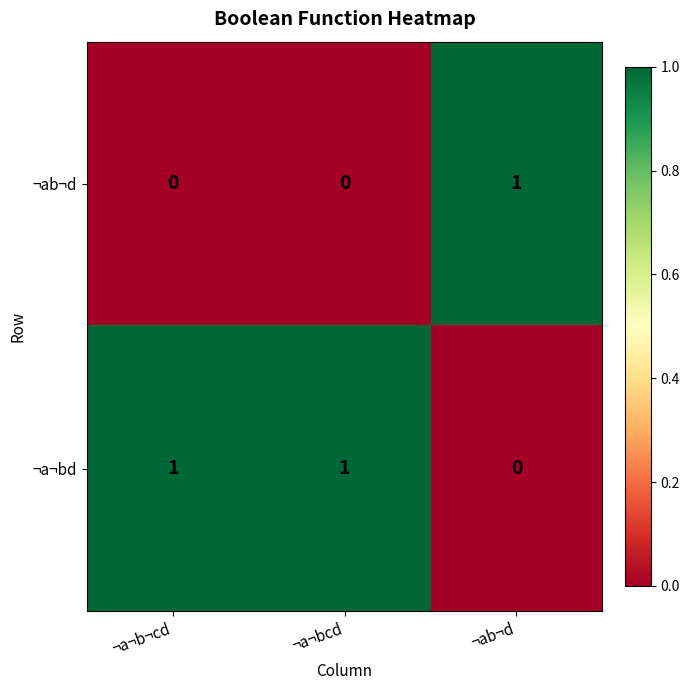

At ¬a¬bcd, list the series in order from smallest to largest.

¬ab¬d, ¬a¬bd